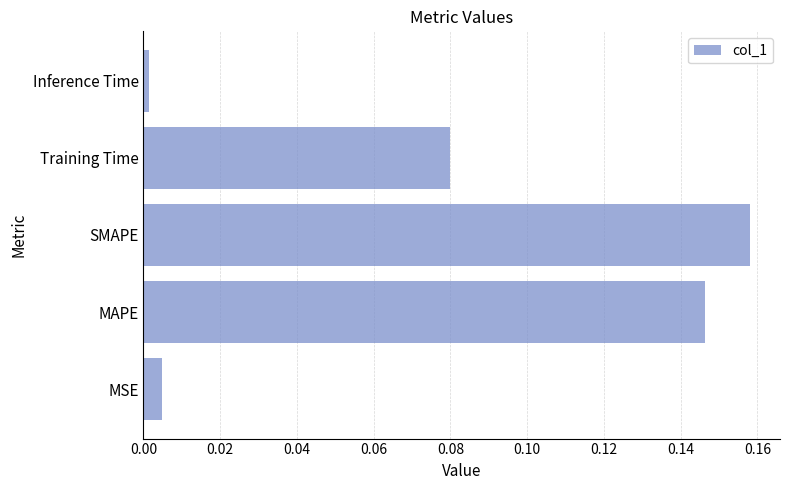

List the labels in order of value, largest first.

SMAPE, MAPE, Training Time, MSE, Inference Time